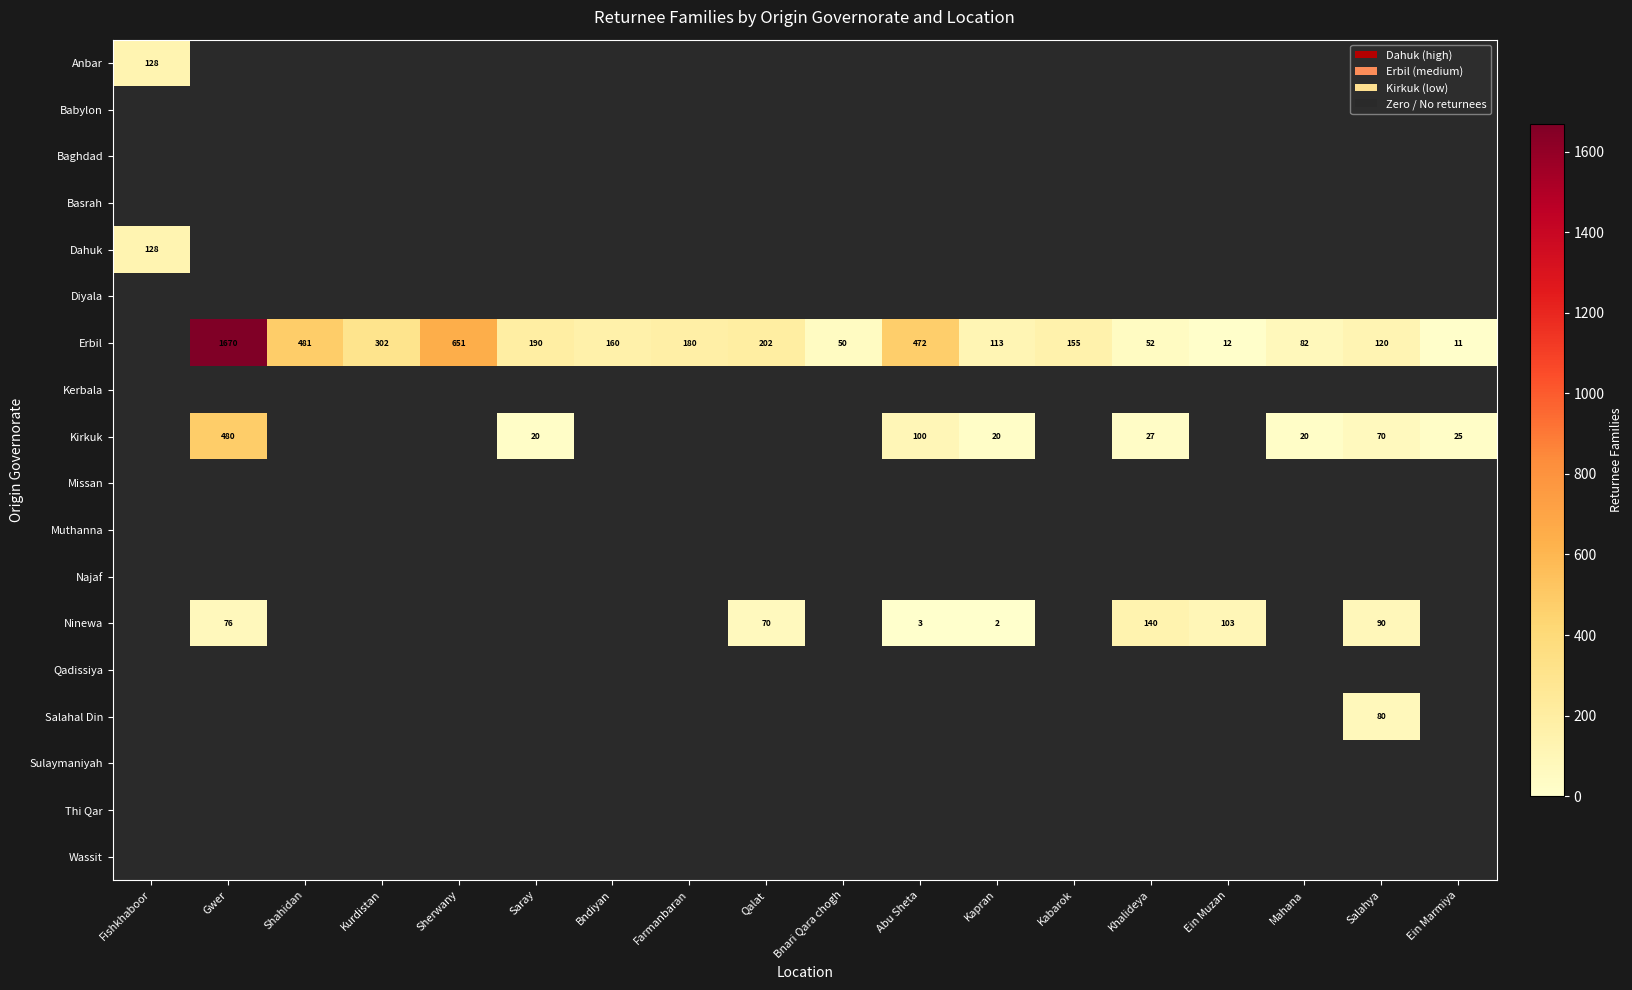

Which has a higher value, Fishkhaboor or Sherwany?

Sherwany